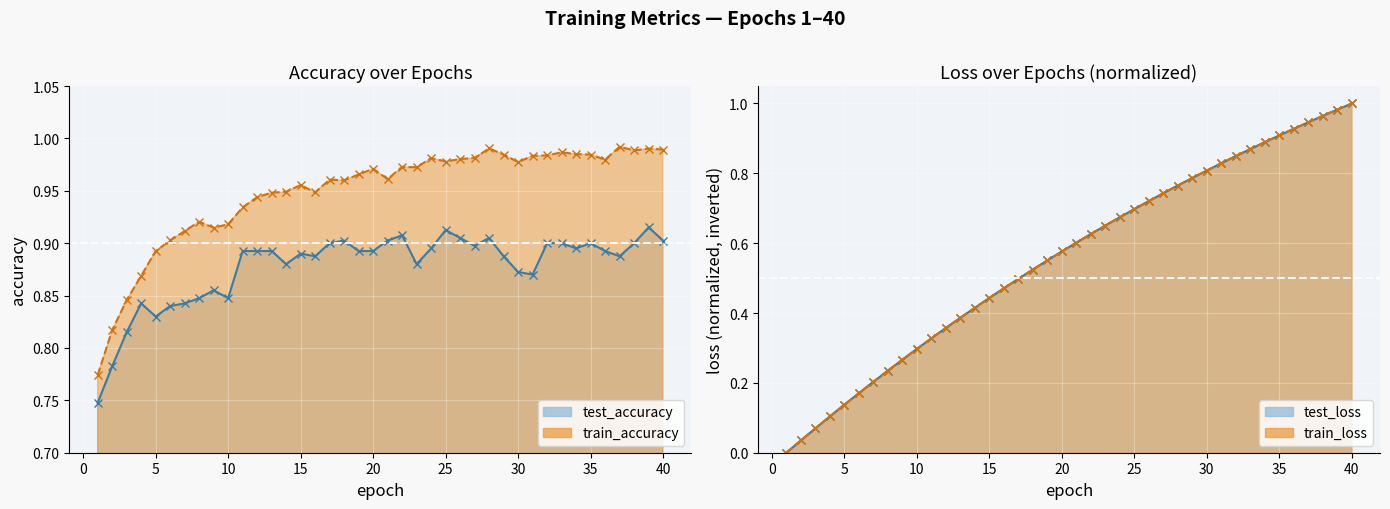

How many data points does each series have?

40